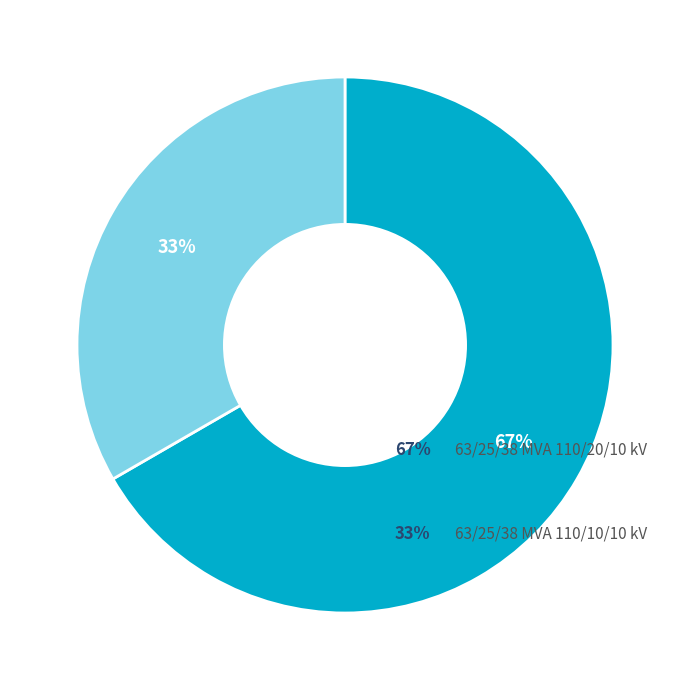

Is there any slice that represents more than half of the pie?

Yes